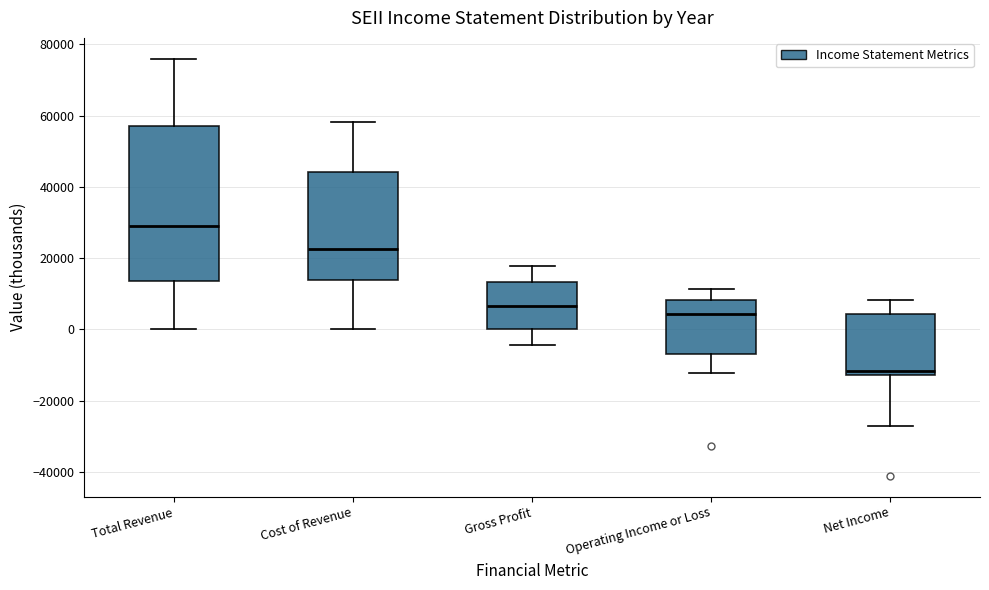

Which box is the tallest, from its lower edge to its upper edge?

Total Revenue